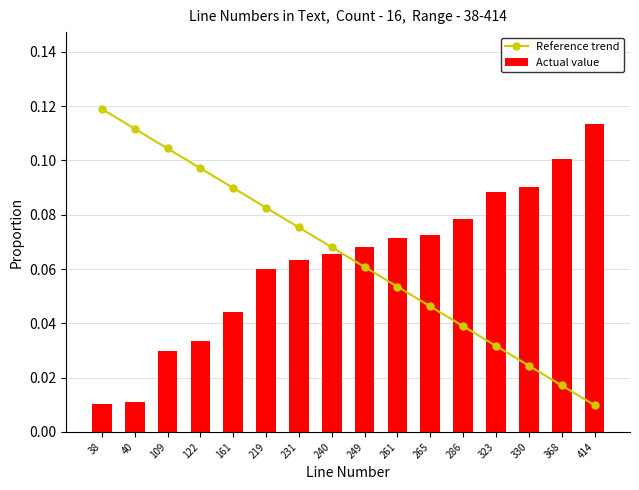

Which series has the widest spread of values?

Reference trend